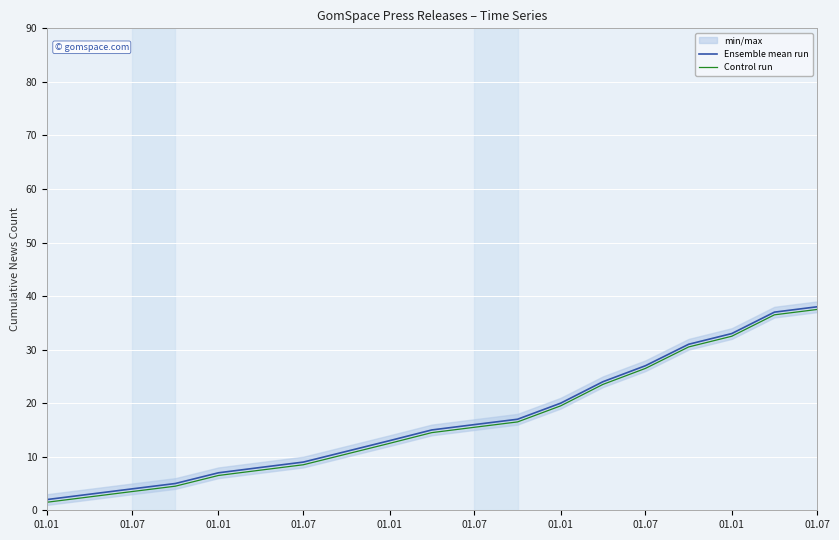

Between 01.01 and 01.07, which is larger?

01.07